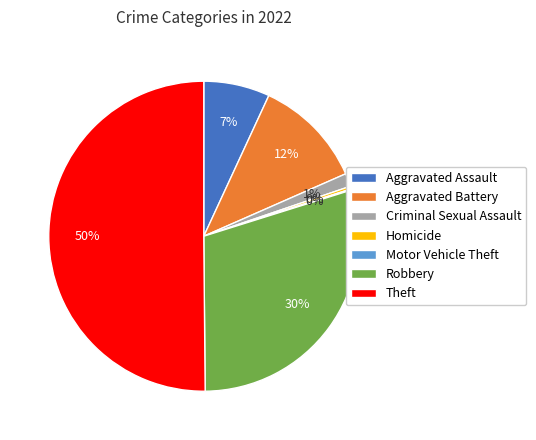

What percentage is the Aggravated Assault slice, to the nearest percent?

7%